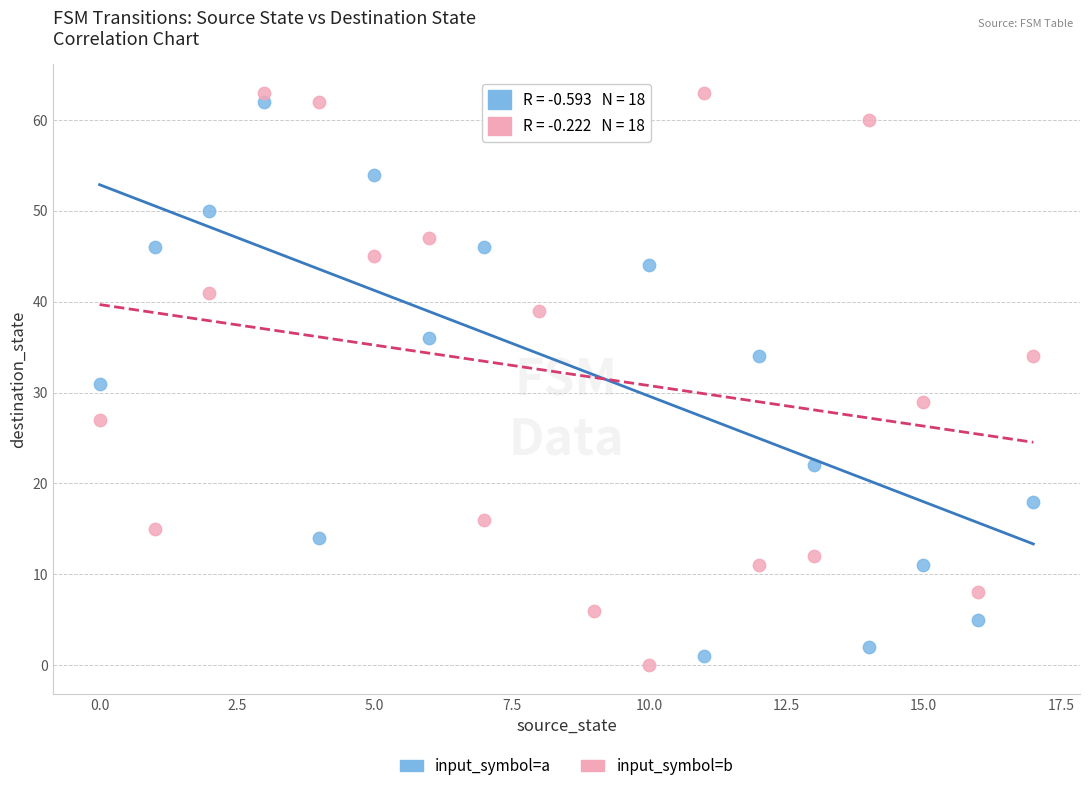

Across all data points, what is the range of Y values (max minus min)?

63